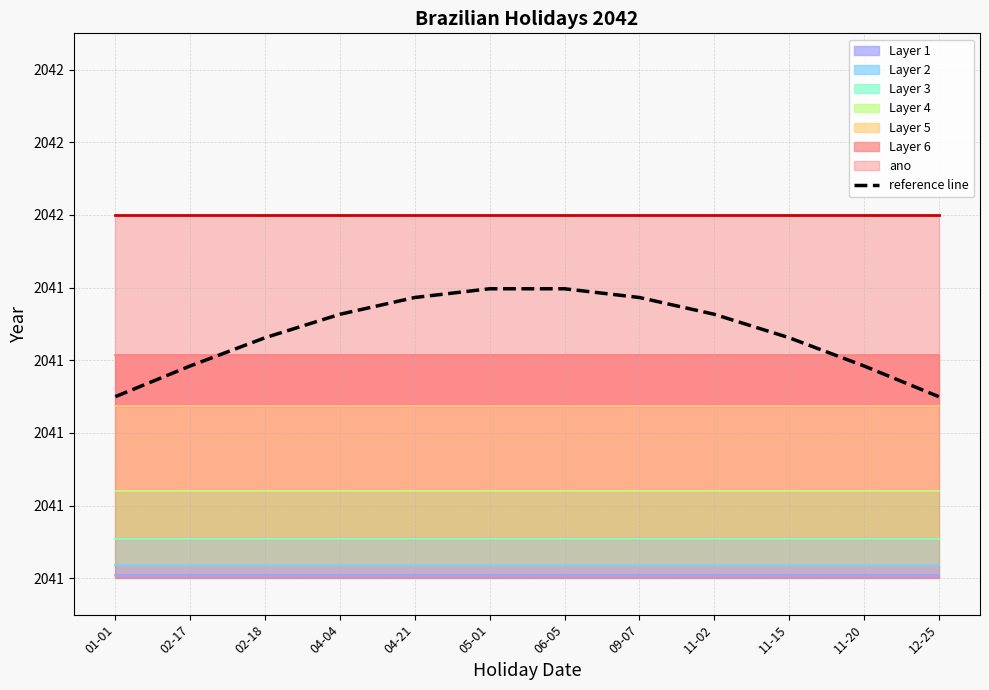

Reading left to right, transcribe all the data shown in this chart.

2041.5	2041.6	2041.7	2041.7	2041.8	2041.8	2041.8	2041.8	2041.7	2041.7	2041.6	2041.5